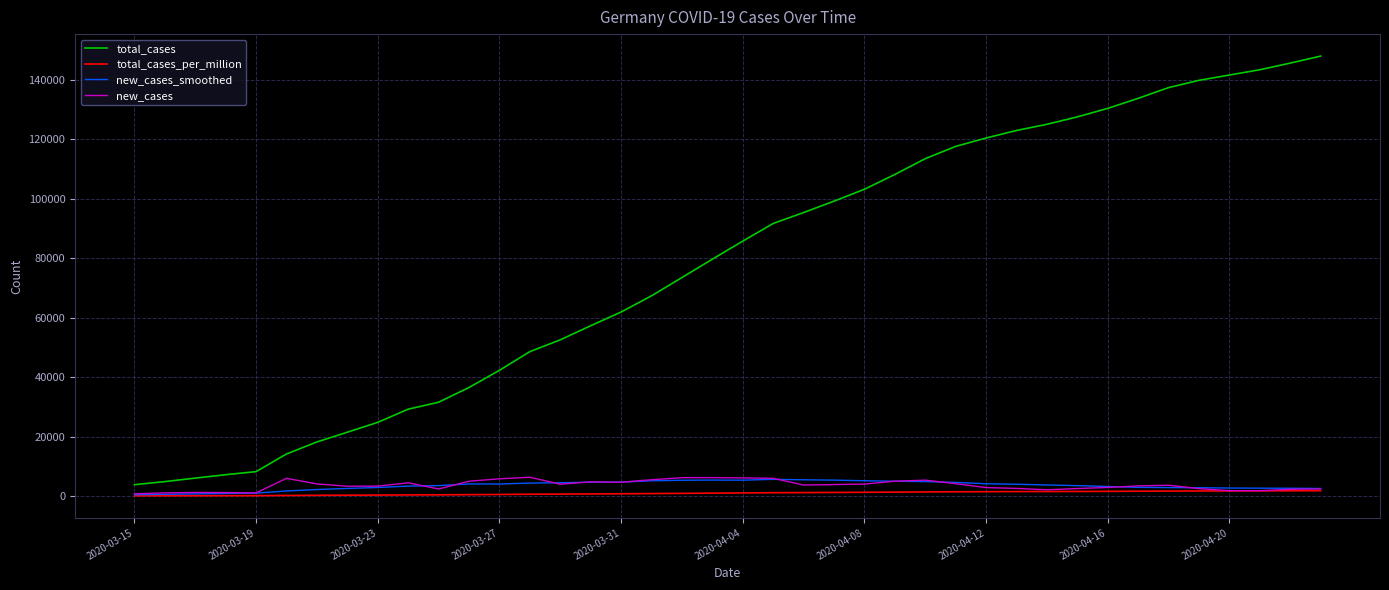

Which series has the largest total across all categories?

total_cases